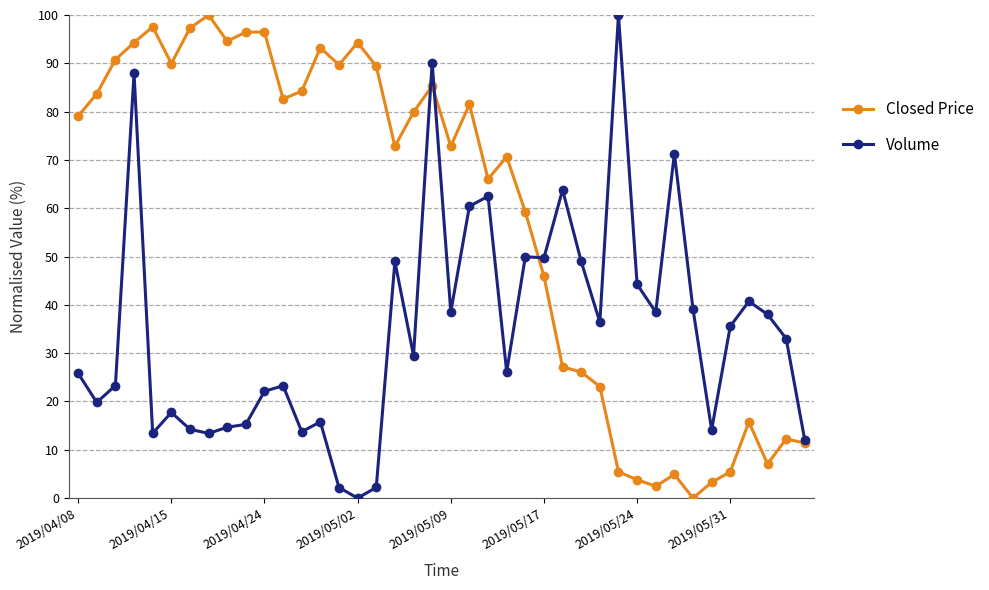

Which series has the largest total across all categories?

Closed Price